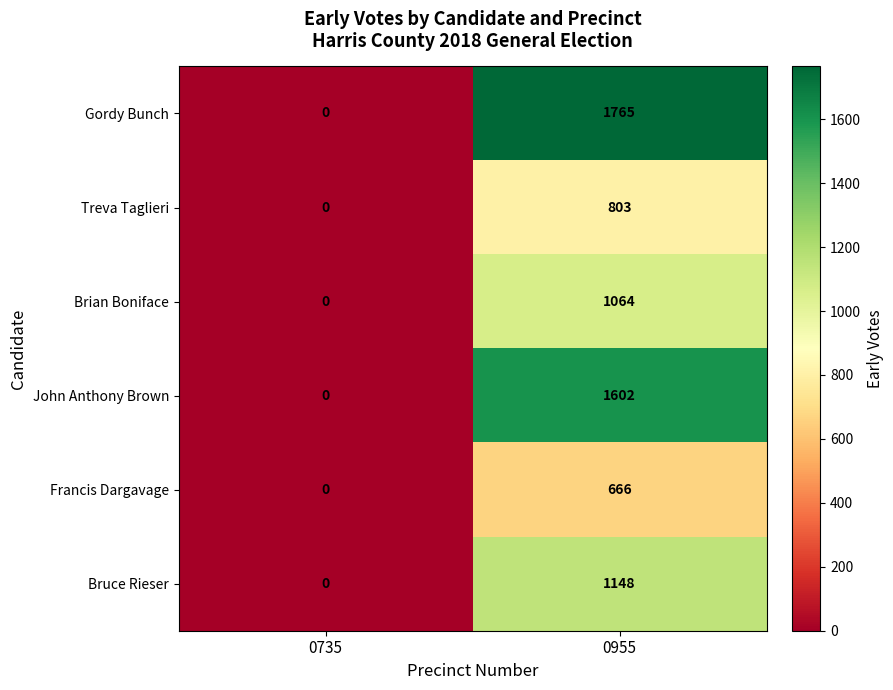

Reading left to right, list all the values displayed in this chart.

Gordy Bunch: 0	1765
Treva Taglieri: 0	803
Brian Boniface: 0	1064
John Anthony Brown: 0	1602
Francis Dargavage: 0	666
Bruce Rieser: 0	1148